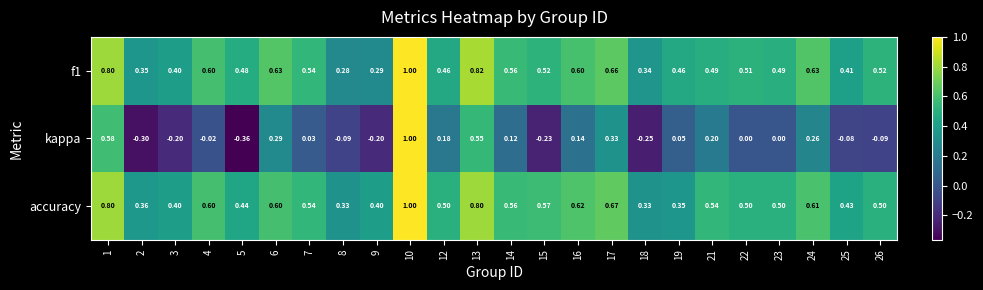

Is the value of accuracy at 3 greater than the value of kappa at 3?

Yes